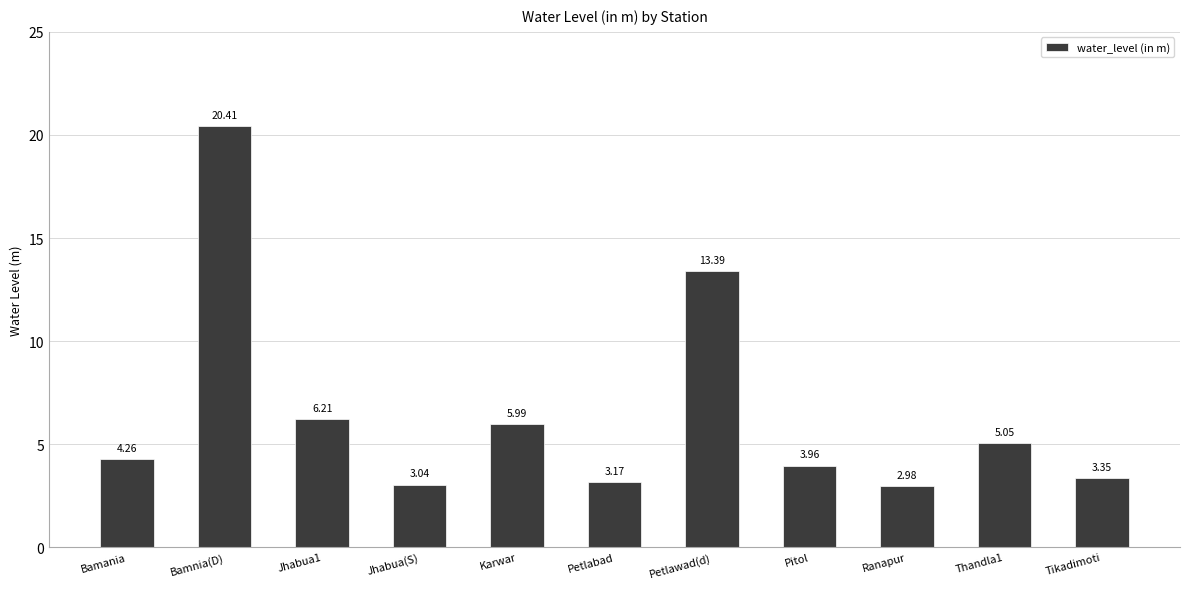

What is the label of the 3rd bar from the right?

Ranapur